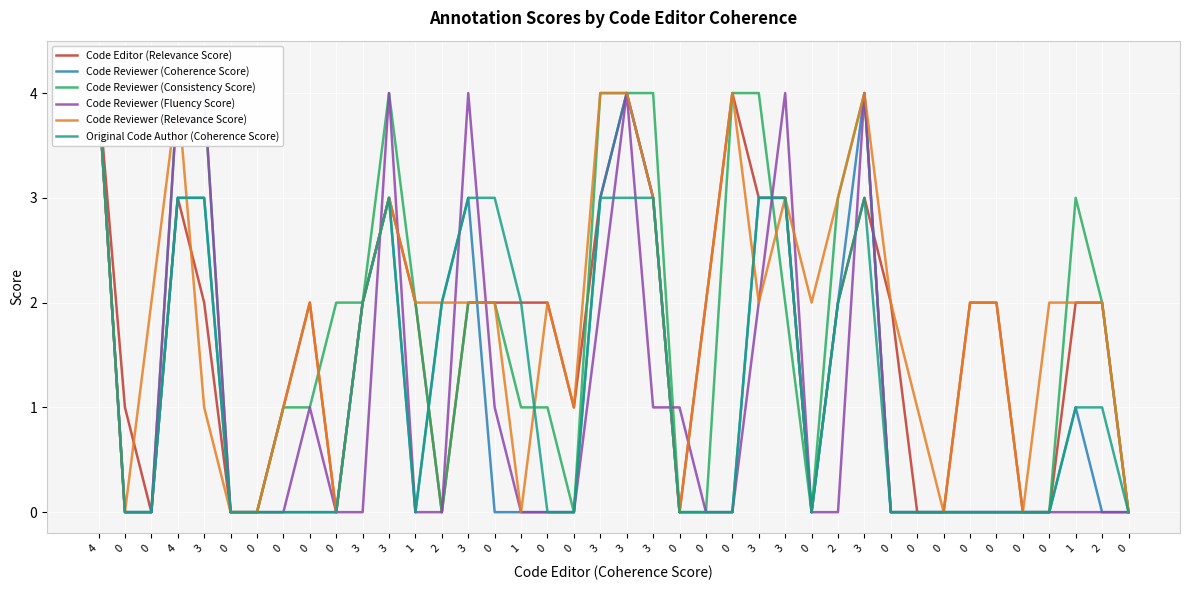

Reading right to left, transcribe all the data shown in this chart.

Code Editor (Relevance Score): 0	2	2	0	0	2	2	0	0	2	3	2	0	3	3	4	2	0	3	4	3	1	2	2	2	2	0	2	3	2	0	2	1	0	0	2	3	0	1	4
Code Reviewer (Coherence Score): 0	0	1	0	0	0	0	0	0	0	4	2	0	3	3	0	0	0	3	4	3	0	0	0	0	3	2	0	3	2	0	0	0	0	0	3	3	0	0	4
Code Reviewer (Consistency Score): 0	2	3	0	0	0	0	0	0	0	4	3	0	2	4	4	0	0	4	4	4	0	1	1	2	2	0	2	4	2	2	1	1	0	0	4	4	0	0	4
Code Reviewer (Fluency Score): 0	0	0	0	0	0	0	0	0	0	4	0	0	4	2	0	0	1	1	4	2	0	0	0	1	4	0	0	4	0	0	1	0	0	0	4	4	0	0	4
Code Reviewer (Relevance Score): 0	2	2	2	0	2	2	0	1	2	4	3	2	3	2	4	2	0	3	4	4	1	2	0	2	2	2	2	3	2	0	2	1	0	0	1	4	2	0	4
Original Code Author (Coherence Score): 0	1	1	0	0	0	0	0	0	0	3	2	0	3	3	0	0	0	3	3	3	0	0	2	3	3	2	0	3	2	0	0	0	0	0	3	3	0	0	4